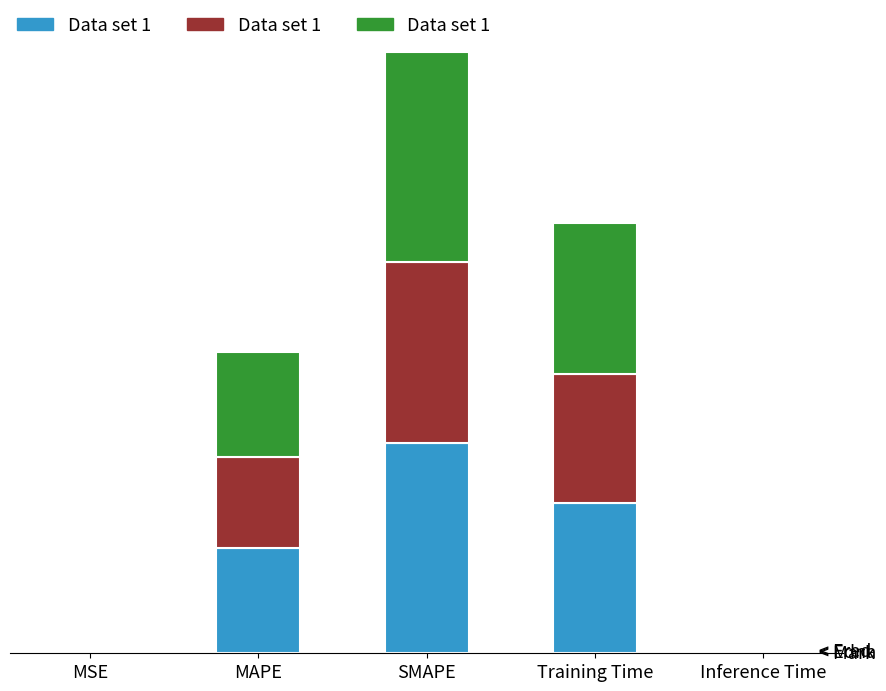

True or false: the data shows 0.0 at Inference Time.

True